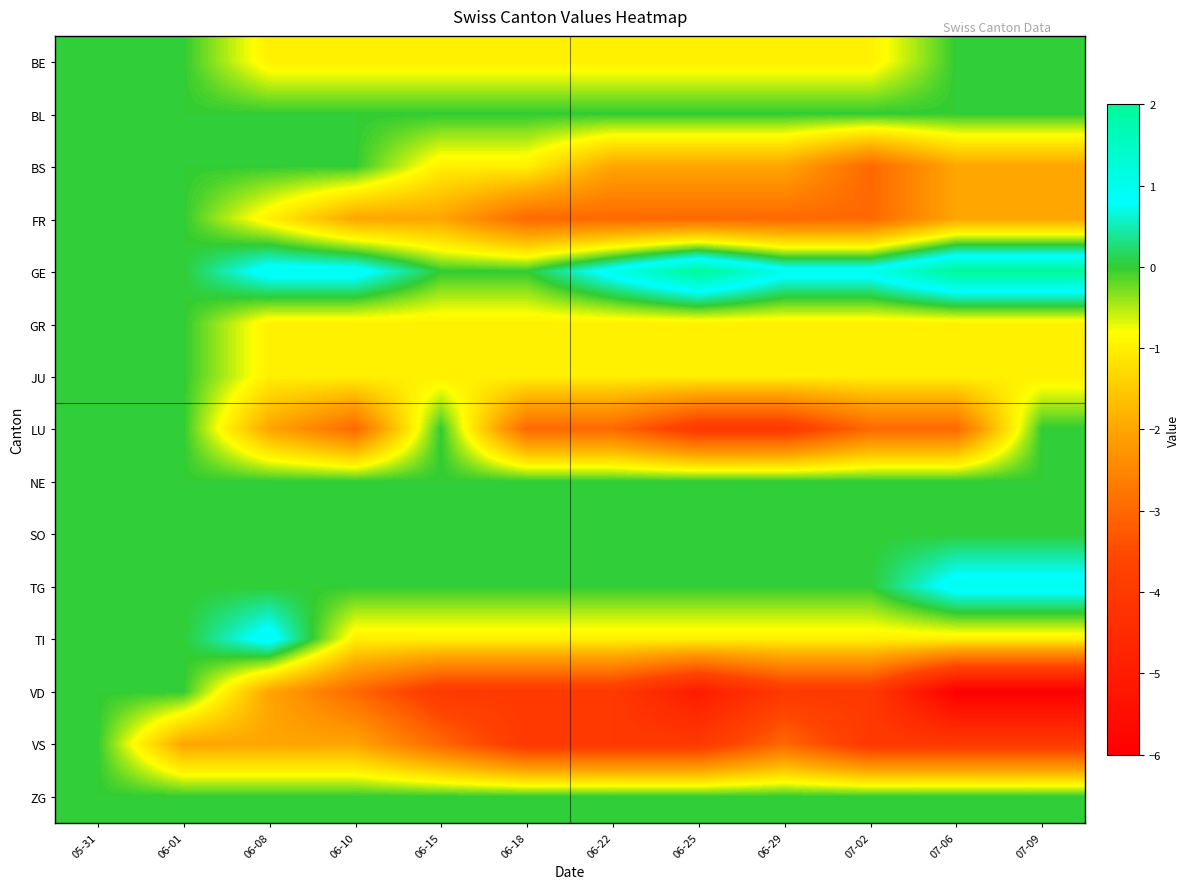

What is the spread (max minus min) of values at 06-01?

2